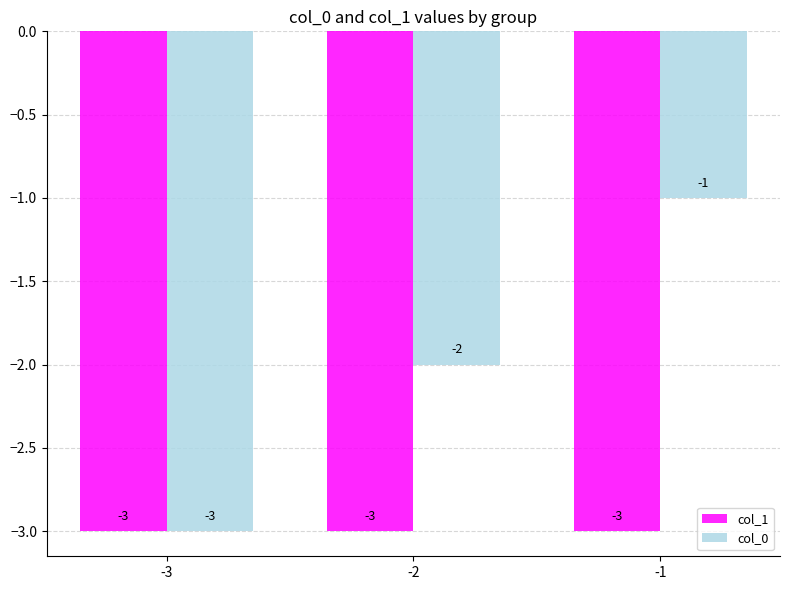

What is the value of the col_0 bar at the 3rd from the left?

-1